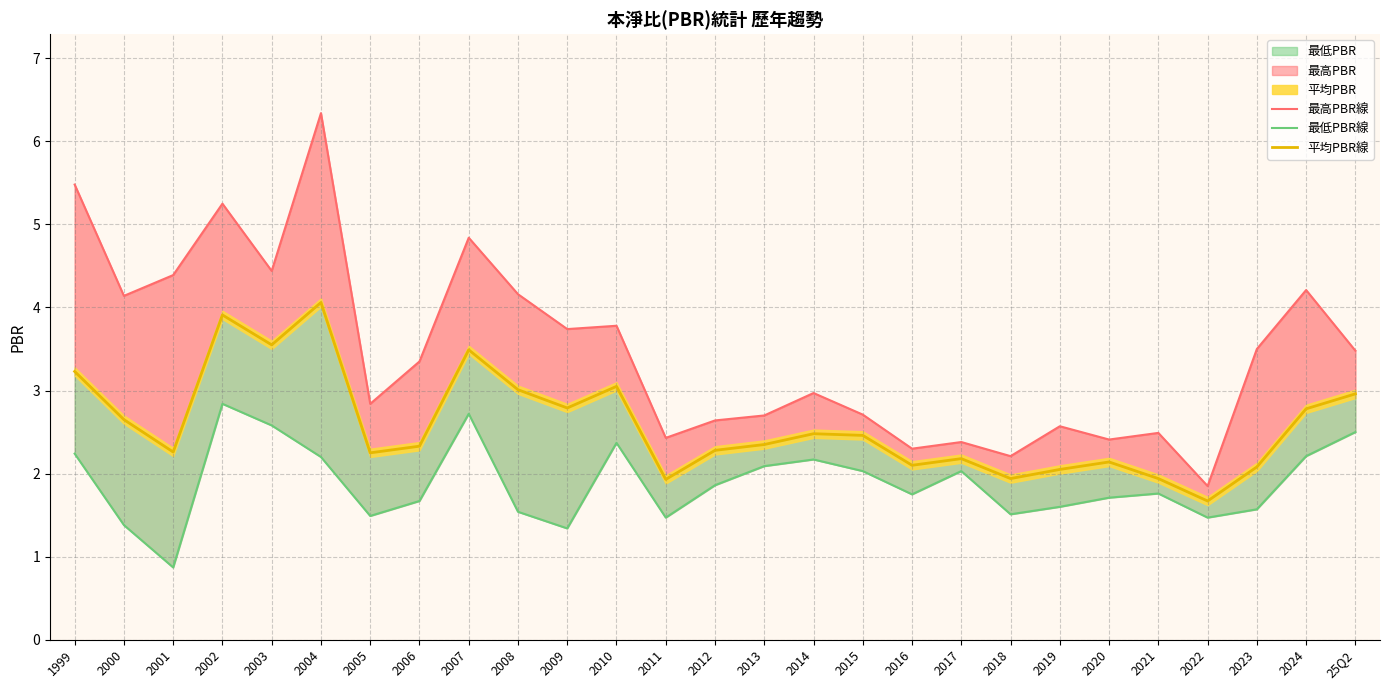

True or false: 最高PBR線 has a value of 0.5 at 2021.

False